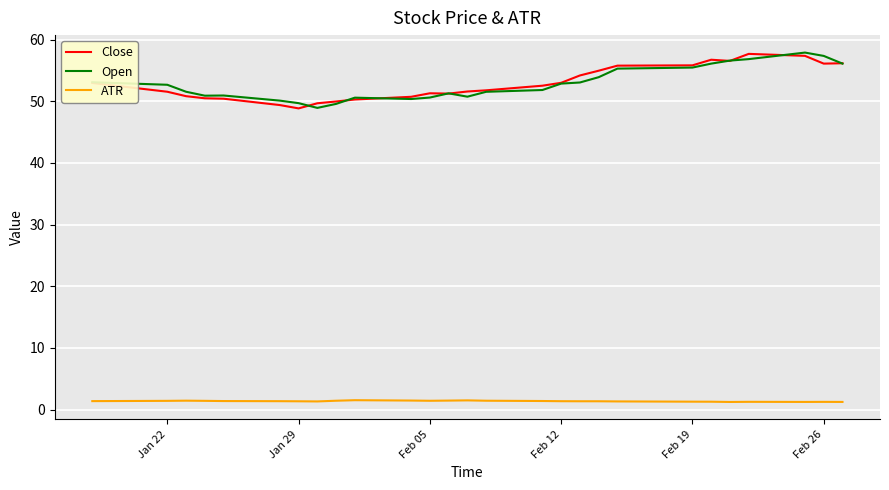

What is the maximum value for ATR?

1.5